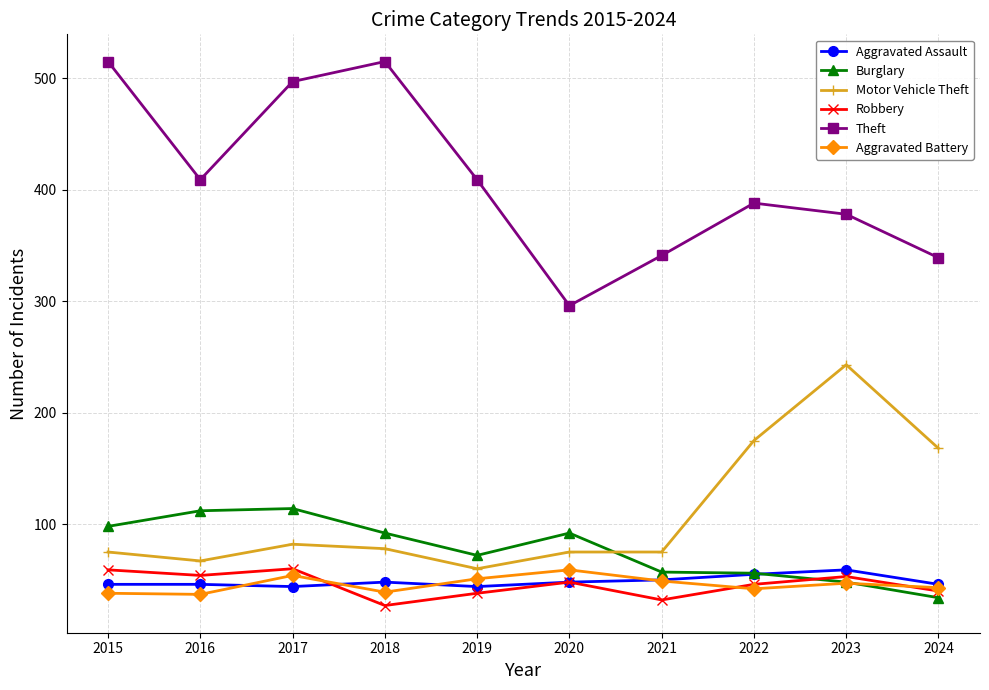

In Aggravated Battery, how many points are higher than both neighbors (excluding endpoints)?

3